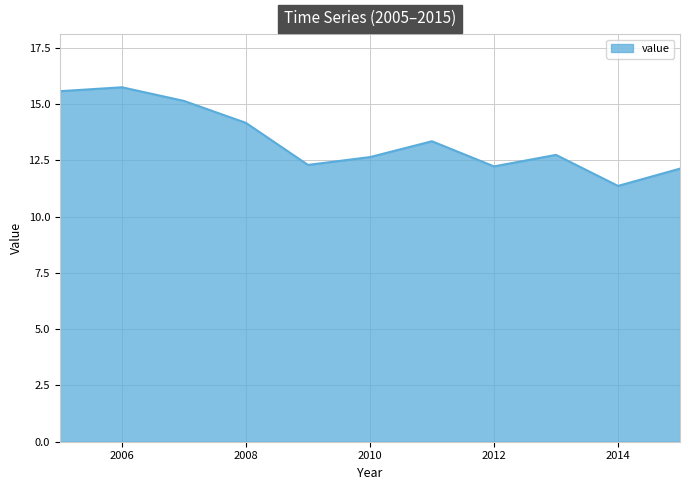

What is the difference between the maximum and minimum values?

4.4